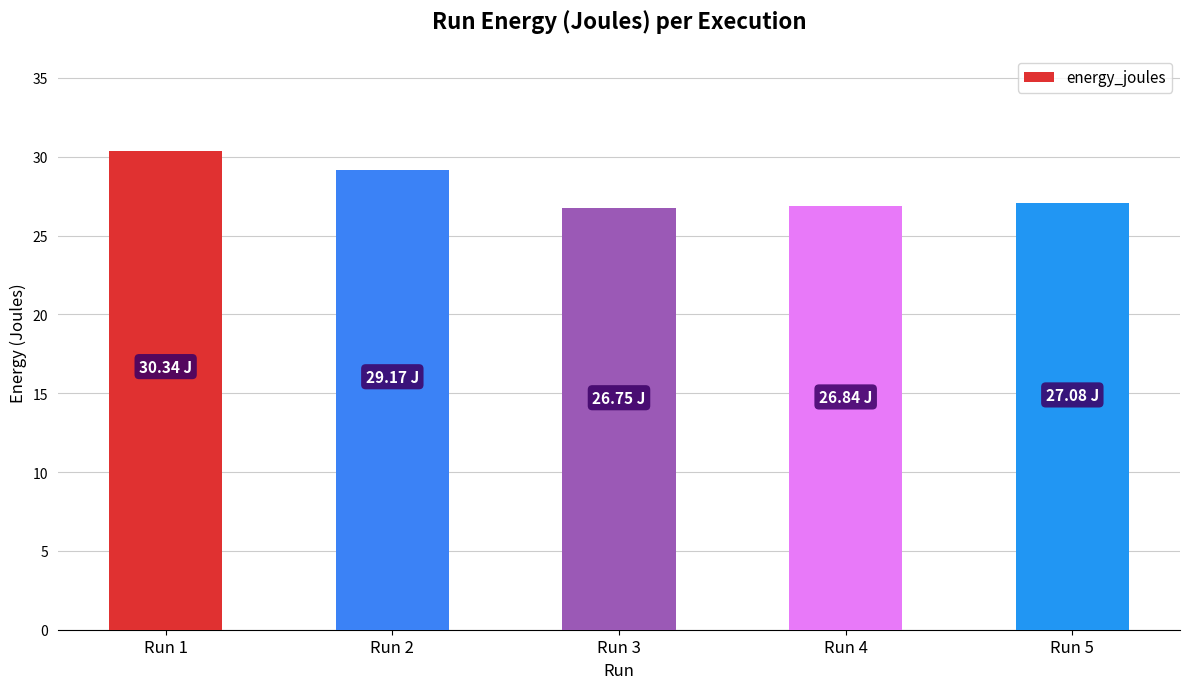

What is the change in value from Run 1 to Run 4?

-3.5